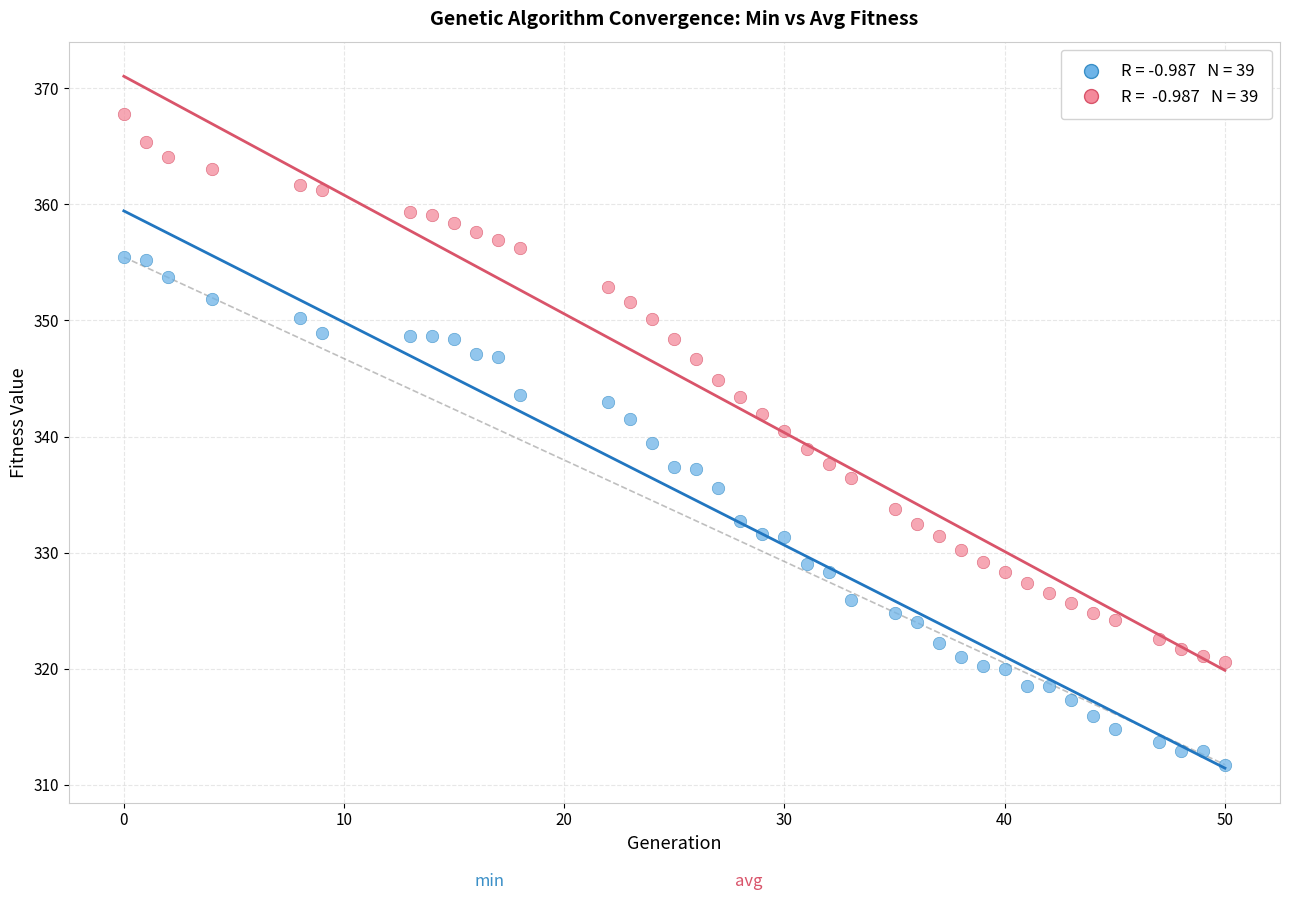

Across all data points, what is the range of Y values (max minus min)?

56.0